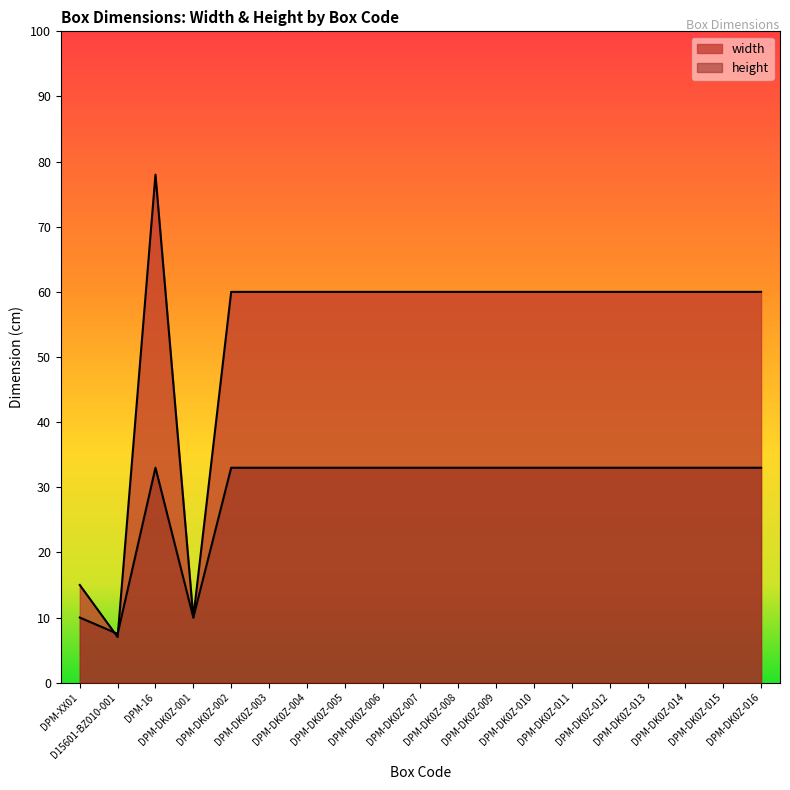

Is the value of height at DPM-DK0Z-002 greater than the value of width at DPM-DK0Z-012?

No